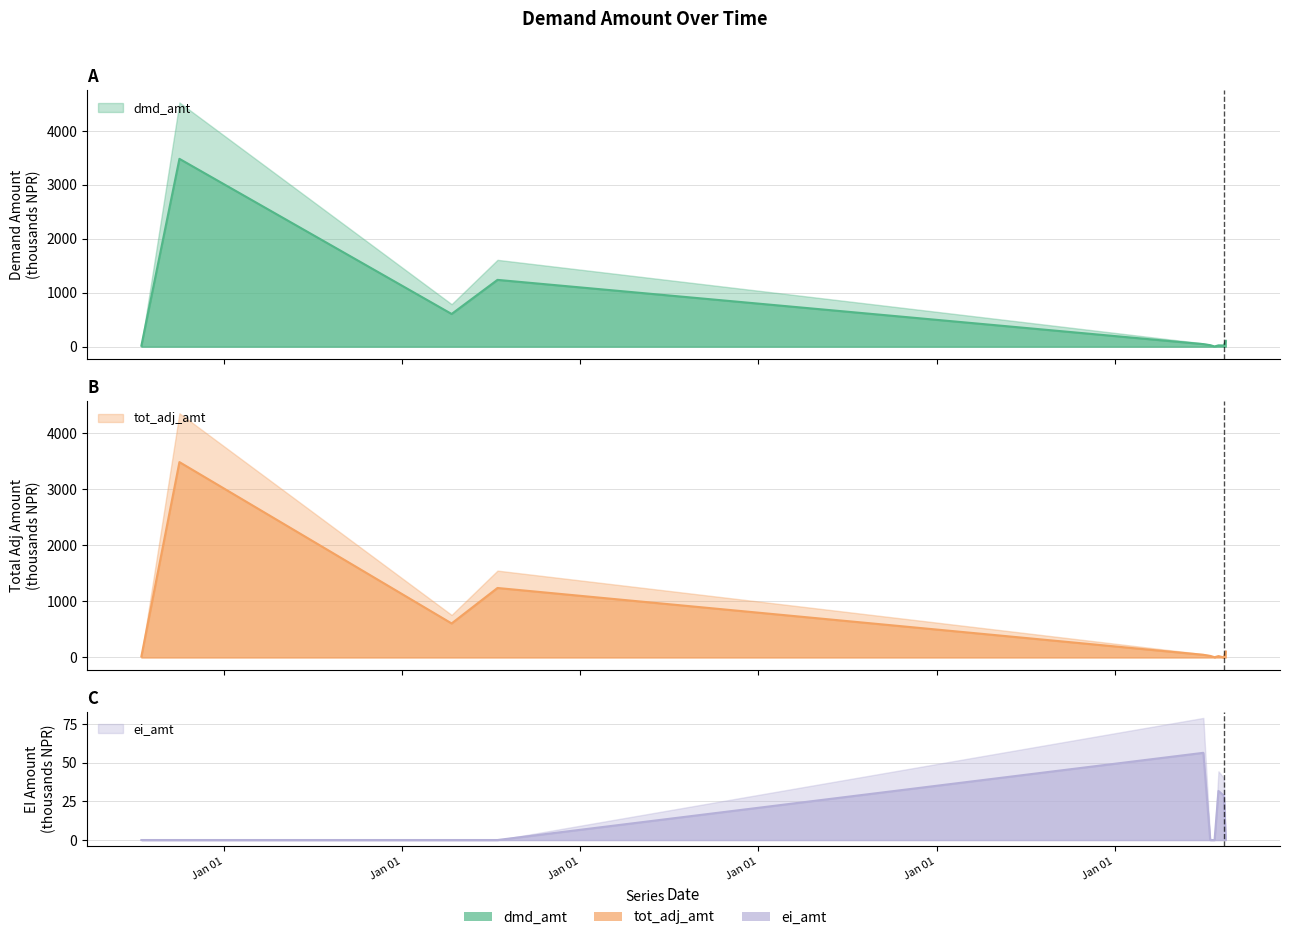

At how many categories does at least one series exceed 322?

3